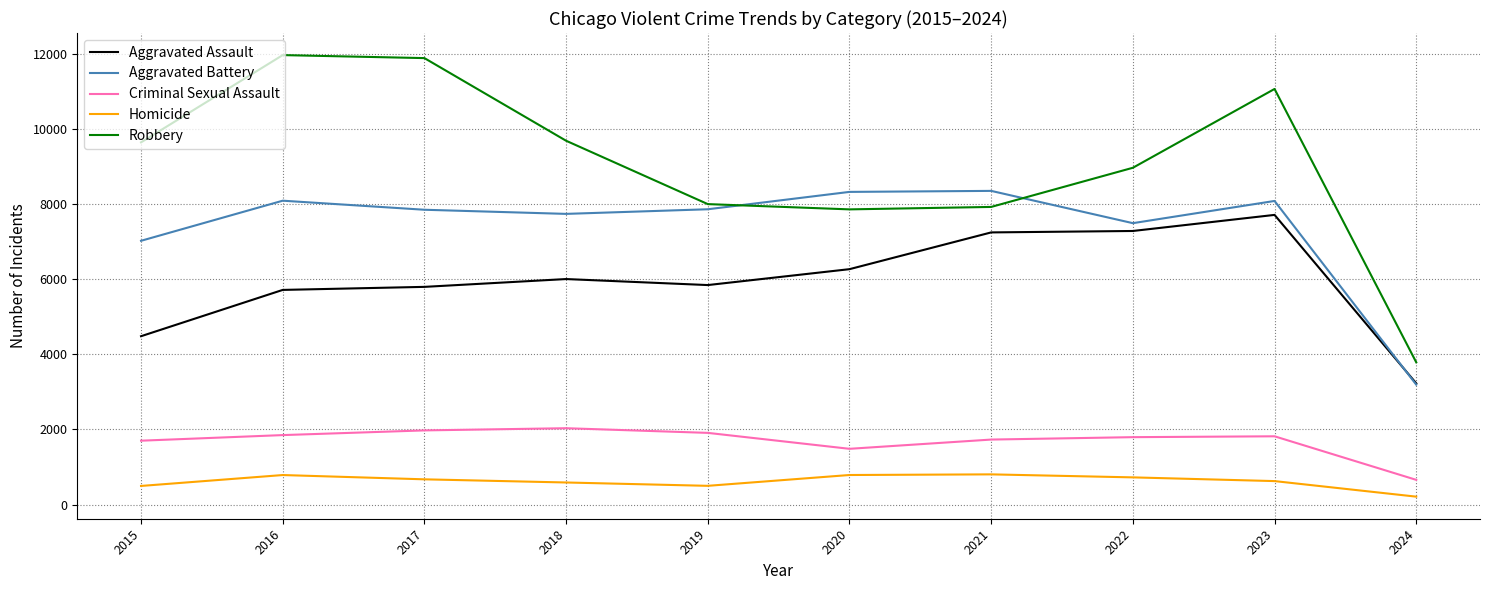

What is the sum of the Criminal Sexual Assault values at 2016 and 2024?

2507